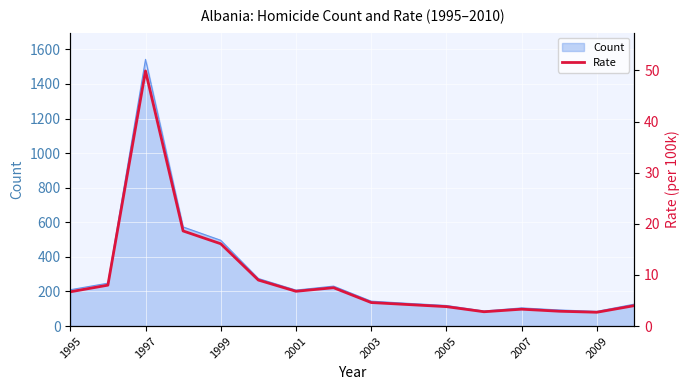

Is it true that Count equals 612 at 1997?

False